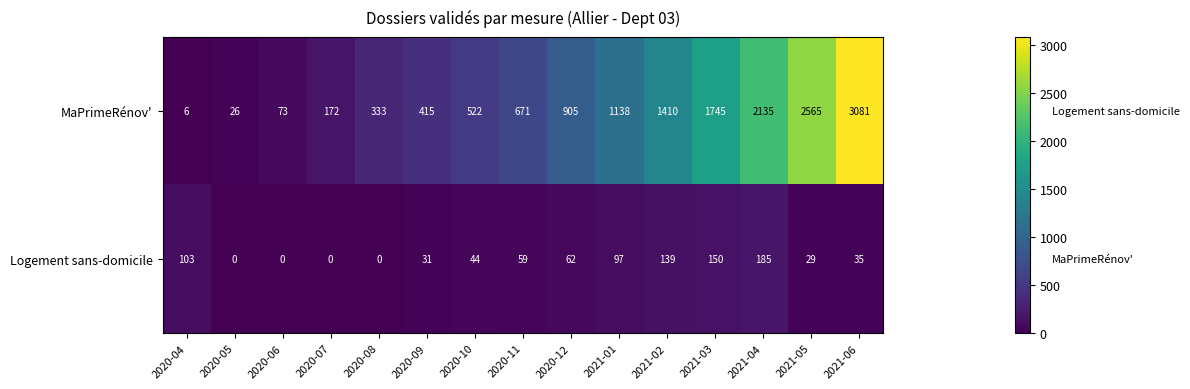

Where is MaPrimeRénov' nearest to the value 1543?

2021-02